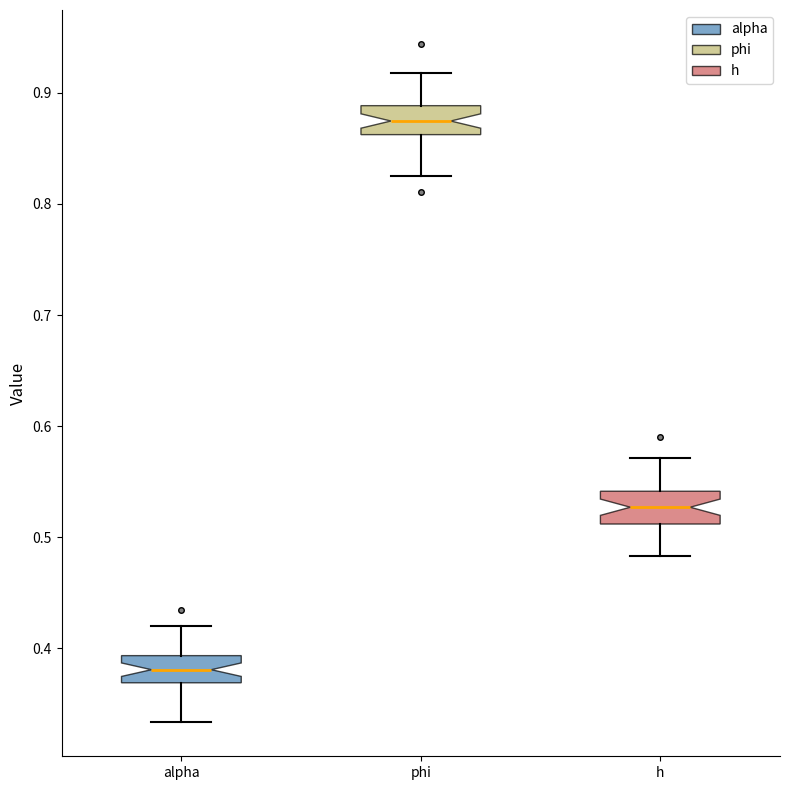

Reading left to right, transcribe this box plot: for each box, give where its median line is, the range the box spans, and where its two whiskers end, as read against the y-axis. The values are not printed on the chart, so give them approximately, as read against the axis.

alpha: median 0.38, box 0.37 to 0.39, whiskers 0.33 to 0.42
phi: median 0.87, box 0.86 to 0.89, whiskers 0.83 to 0.92
h: median 0.53, box 0.51 to 0.54, whiskers 0.48 to 0.57